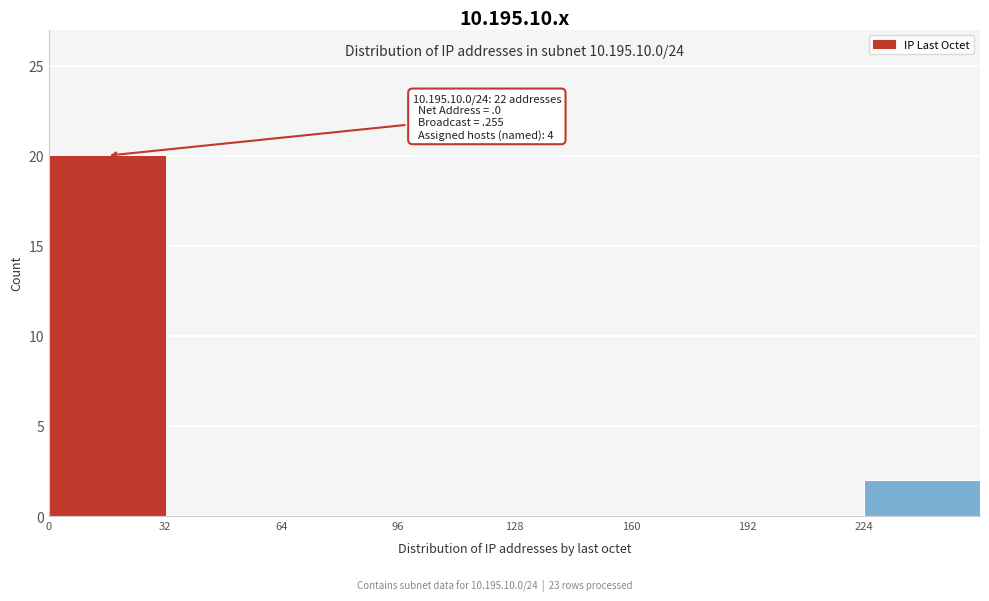

Over which range of the x-axis is the bar tallest?

0 to 32